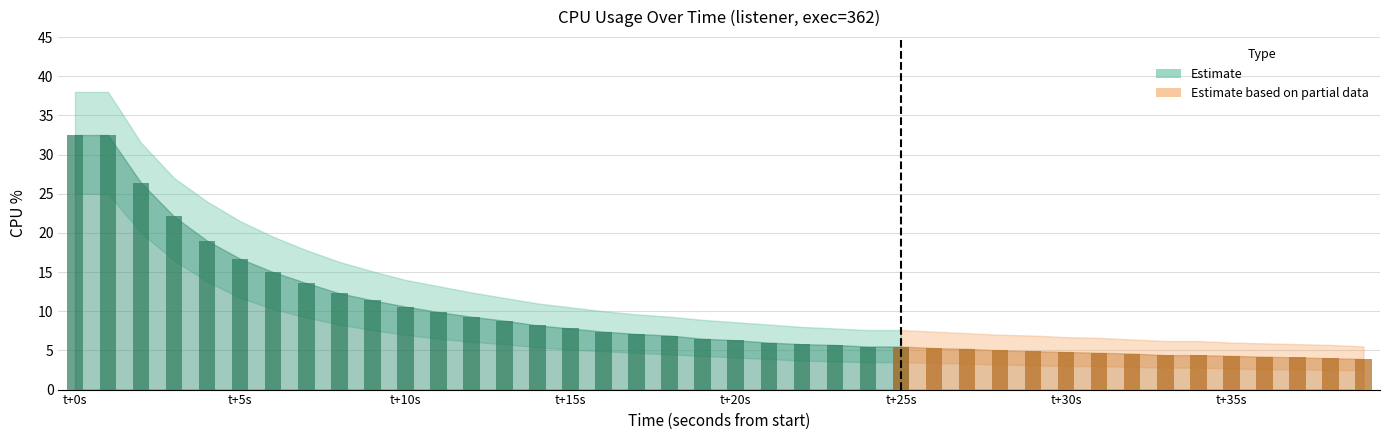

What is the value of the cpu bar at the 18th from the left?

7.1